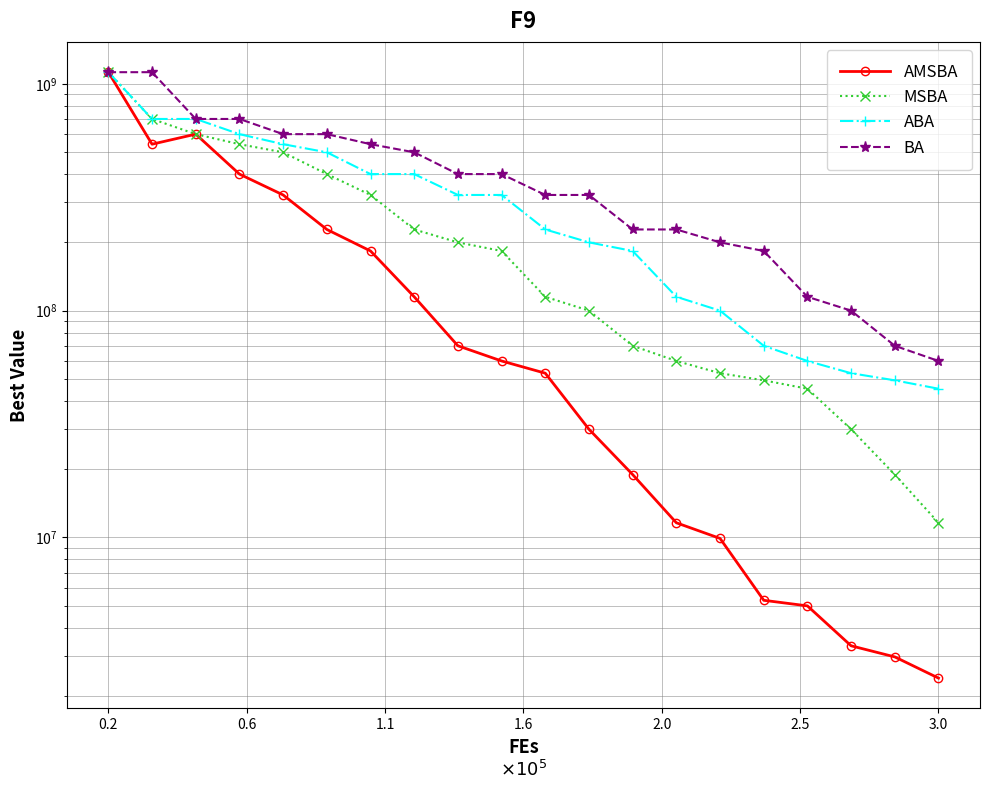

Does the chart display data point markers on the line(s)?

Yes